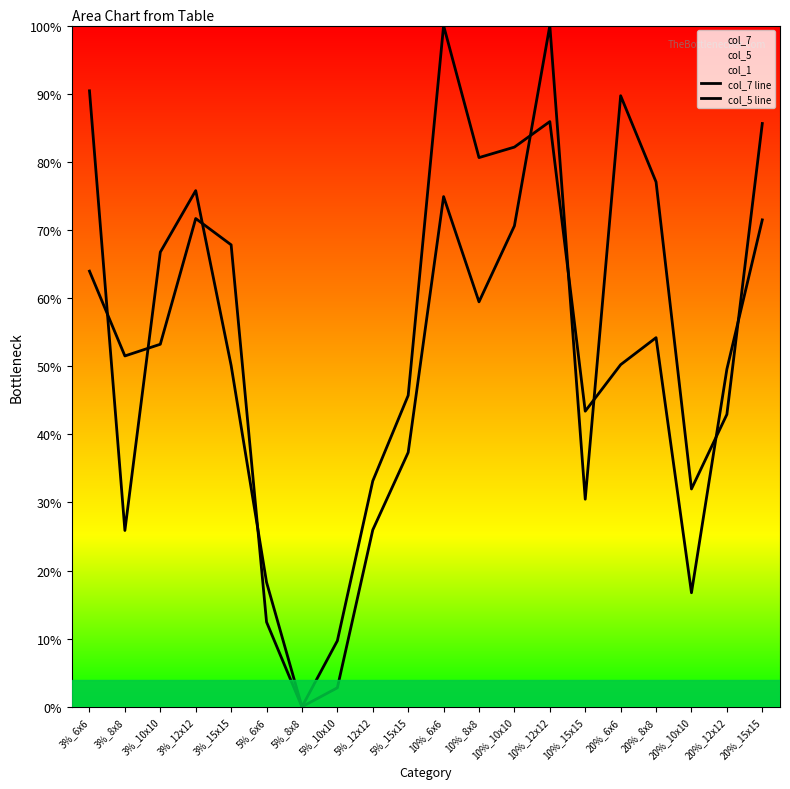

Which series has the widest spread of values?

col_7 line